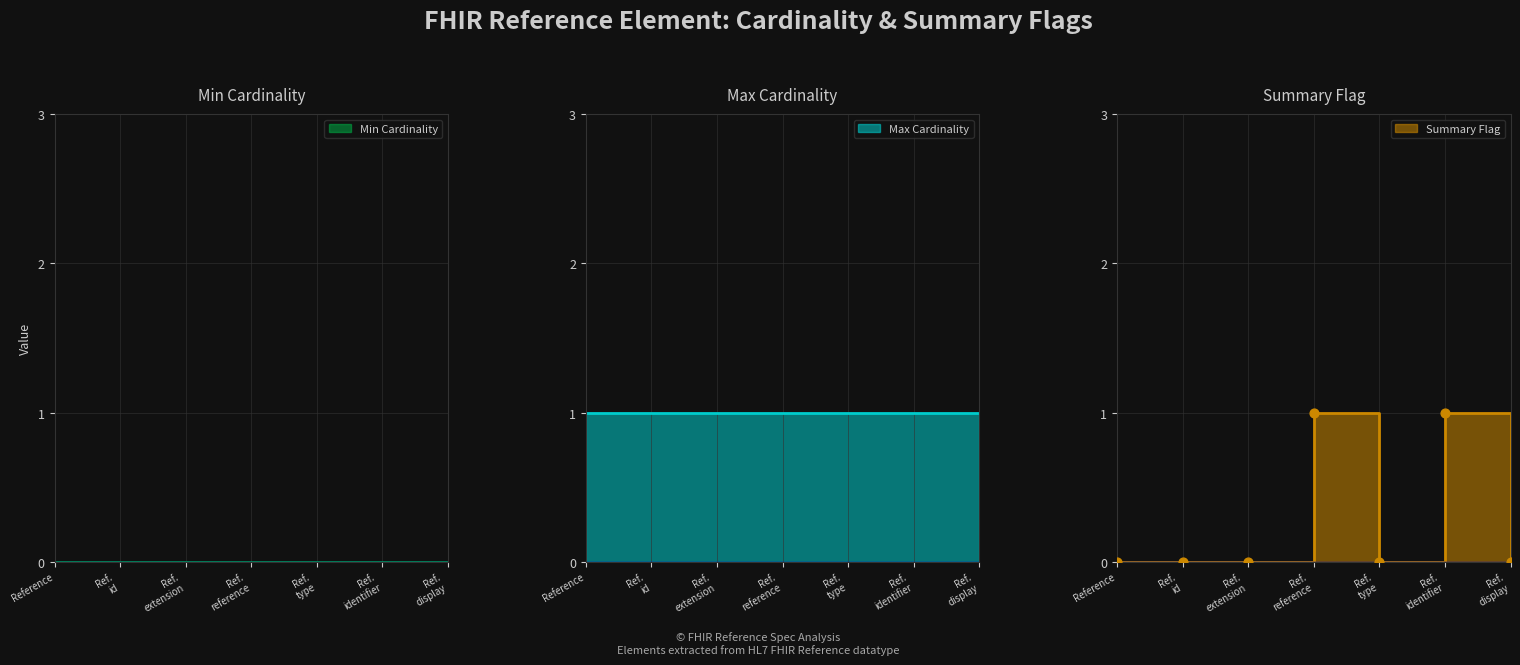

What are all the series names shown in the legend?

Min Cardinality, Max Cardinality, Summary Flag